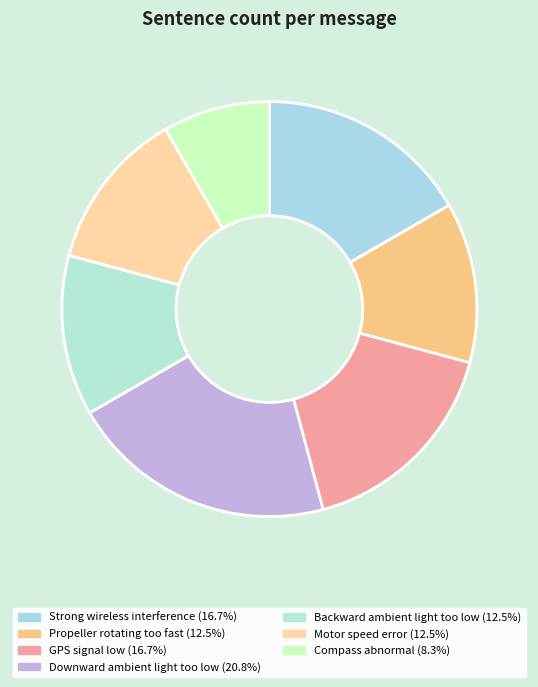

How many segments does this pie chart have?

7